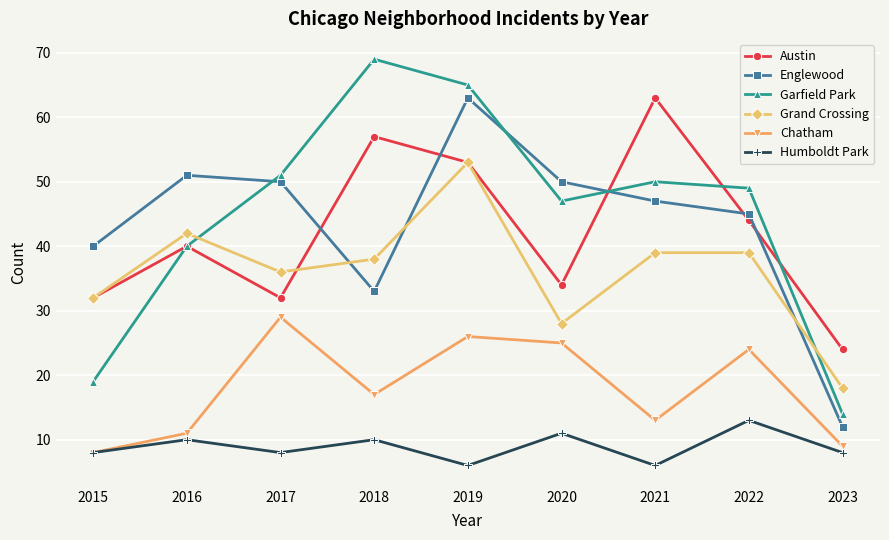

Where is the first local maximum for Austin?

2016